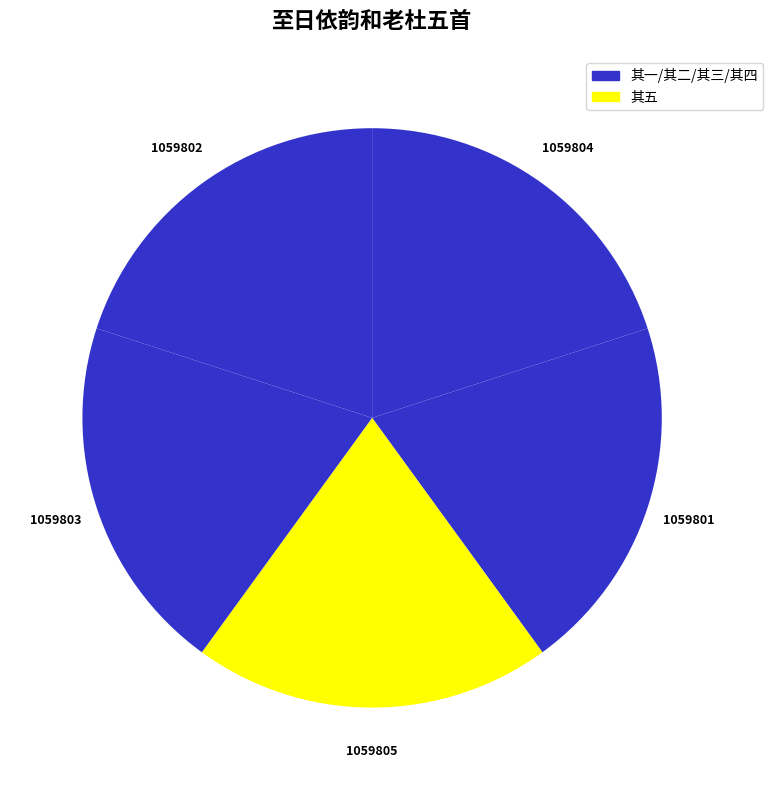

How many segments does this pie chart have?

5